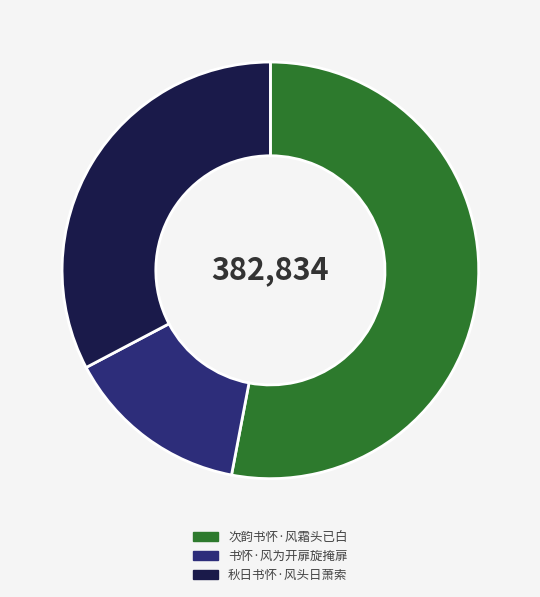

How many segments does this pie chart have?

3